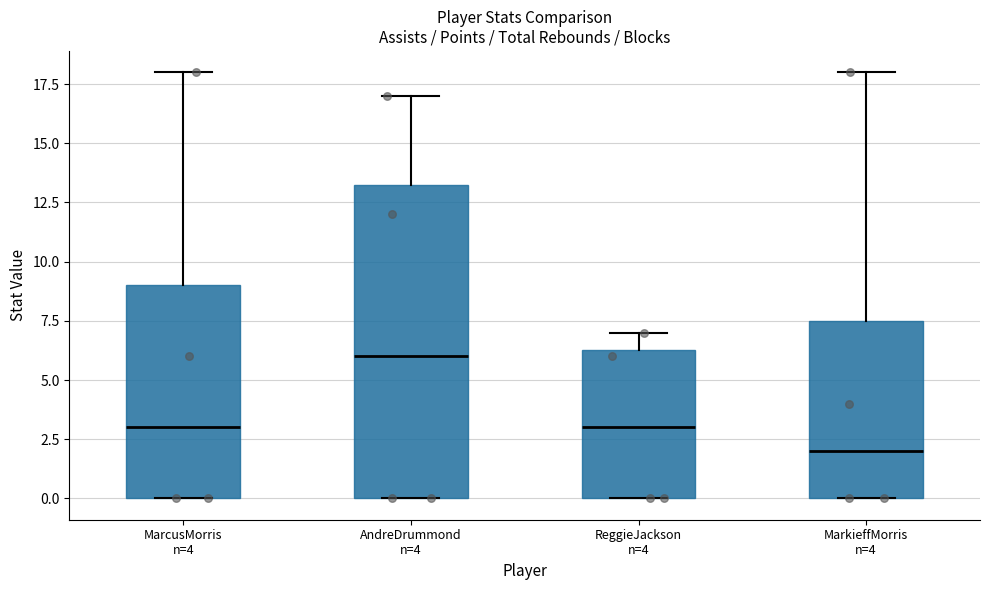

Reading left to right, transcribe this box plot: for each box, give where its median line is, the range the box spans, and where its two whiskers end, as read against the y-axis. The values are not printed on the chart, so give them approximately, as read against the axis.

MarcusMorris n=4: median 3.0, box 0.0 to 9.0, whiskers 0.0 to 18.0
AndreDrummond n=4: median 6.0, box 0.0 to 13.5, whiskers 0.0 to 17.0
ReggieJackson n=4: median 3.0, box 0.0 to 6.5, whiskers 0.0 to 7.0
MarkieffMorris n=4: median 2.0, box 0.0 to 7.5, whiskers 0.0 to 18.0